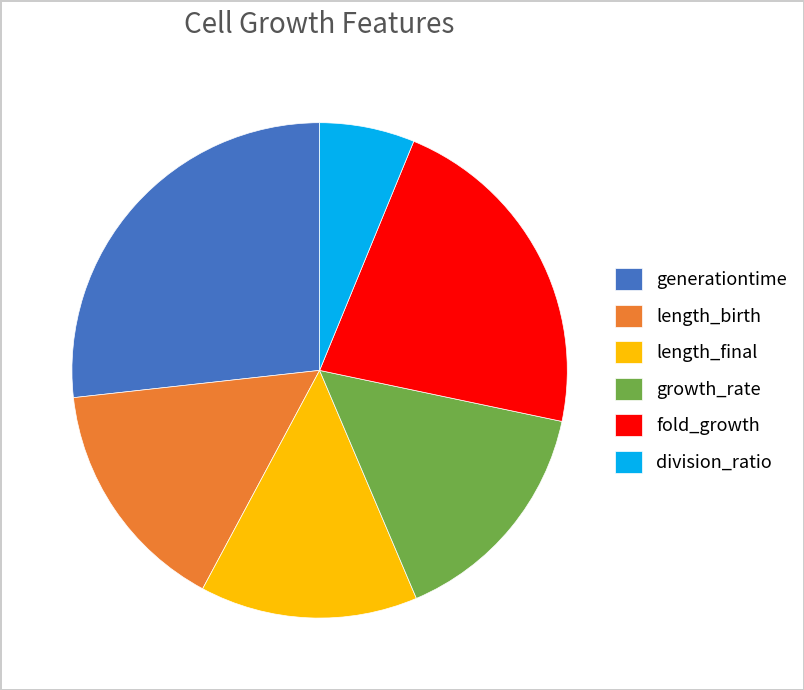

What is the smallest slice in the pie chart?

division_ratio